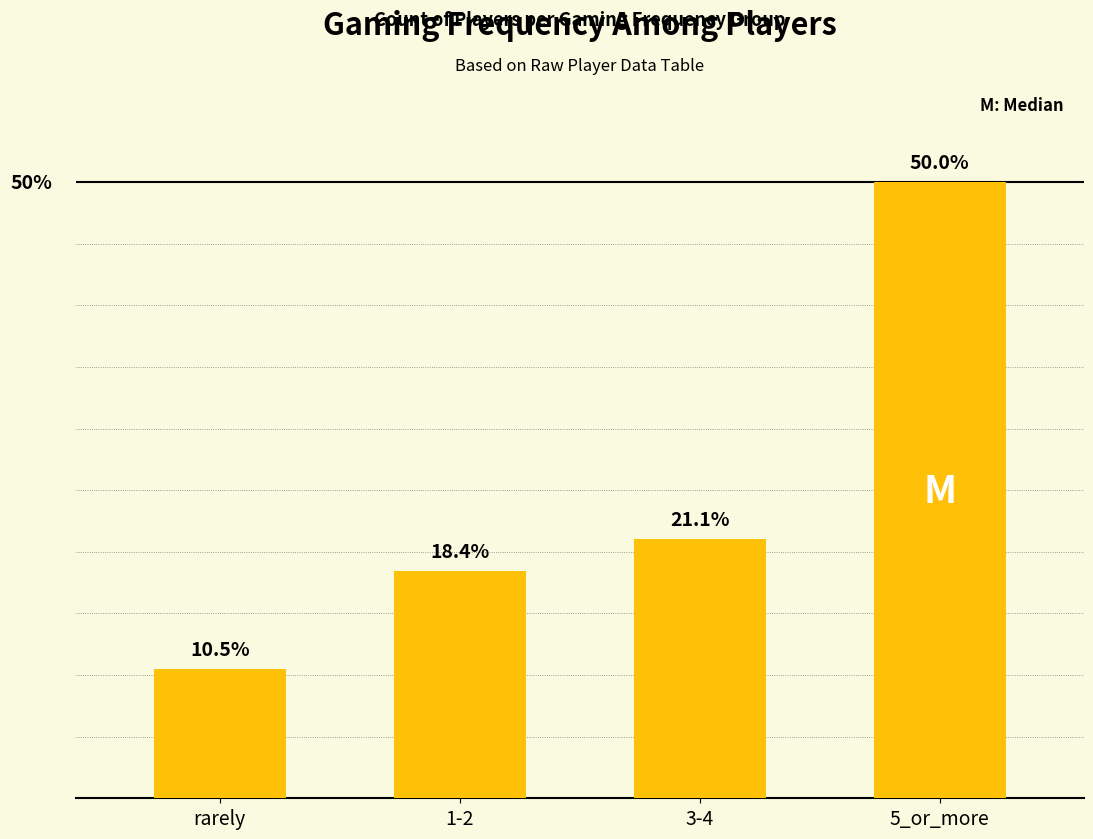

At which label is the value closest to 30?

3-4